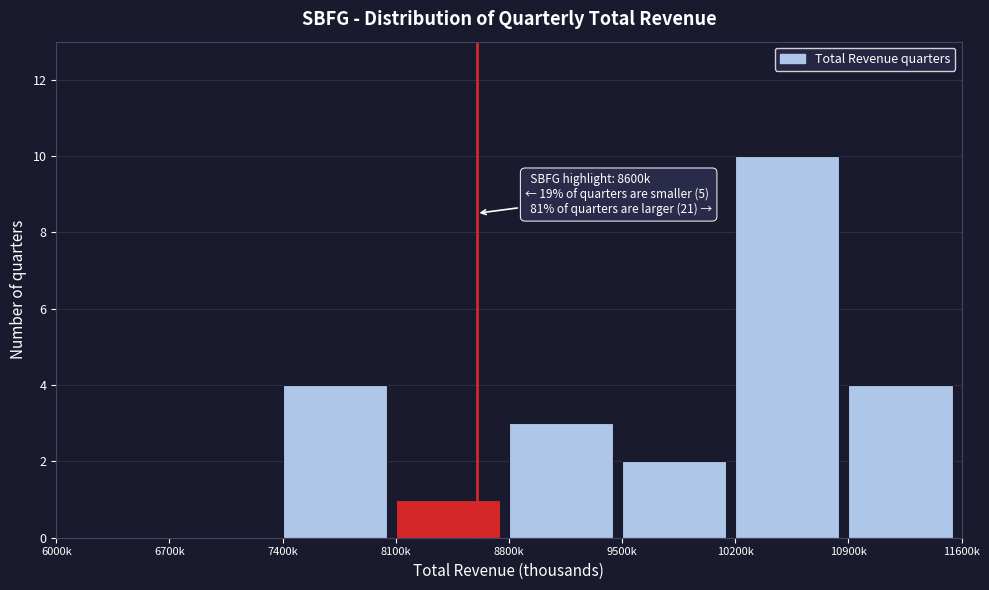

Reading right to left, list all the values displayed in this chart.

10900k=4	10200k=10	9500k=2	8800k=3	8100k=1	7400k=4	6700k=0	6000k=0